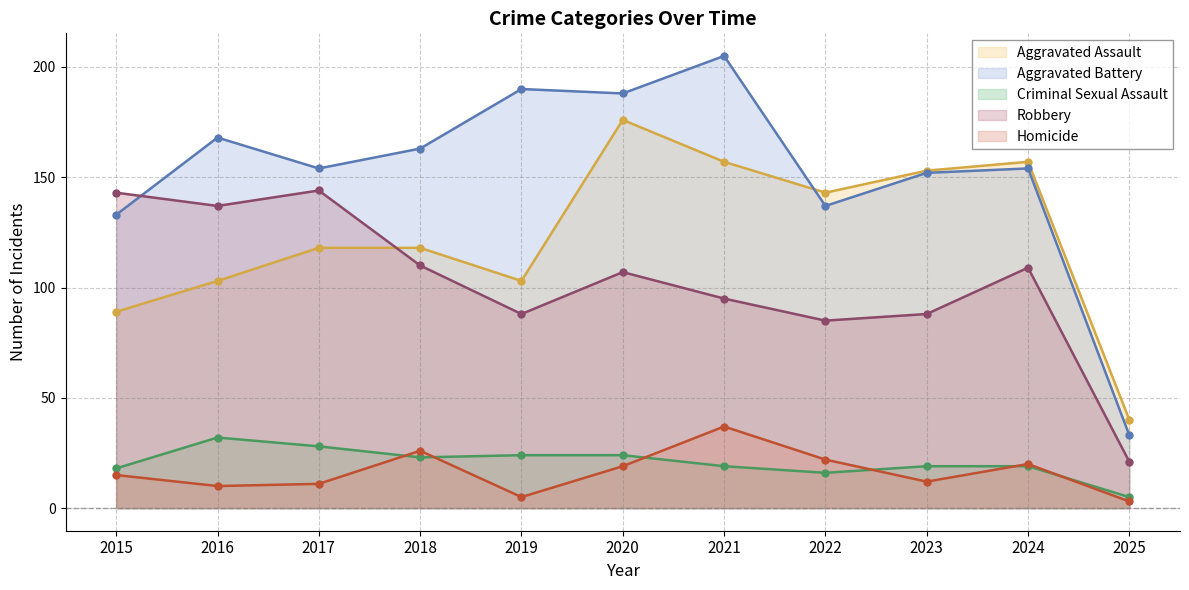

List the labels in order of Aggravated Assault value, smallest first.

2025, 2015, 2016, 2019, 2017, 2018, 2022, 2023, 2021, 2024, 2020